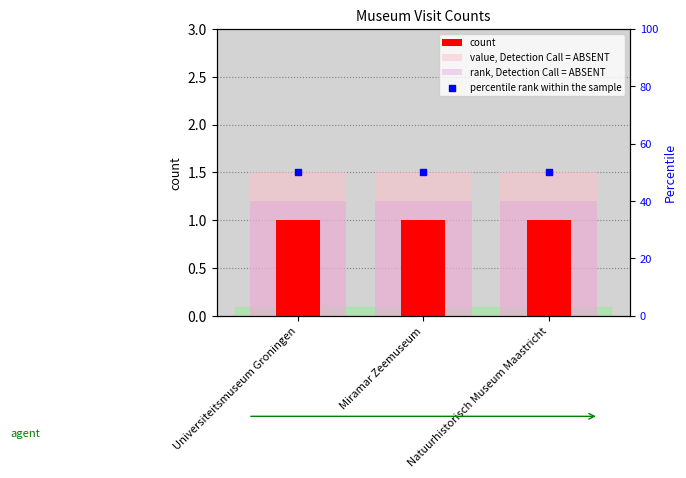

At which category is the sum across all series the highest?

Universiteitsmuseum Groningen